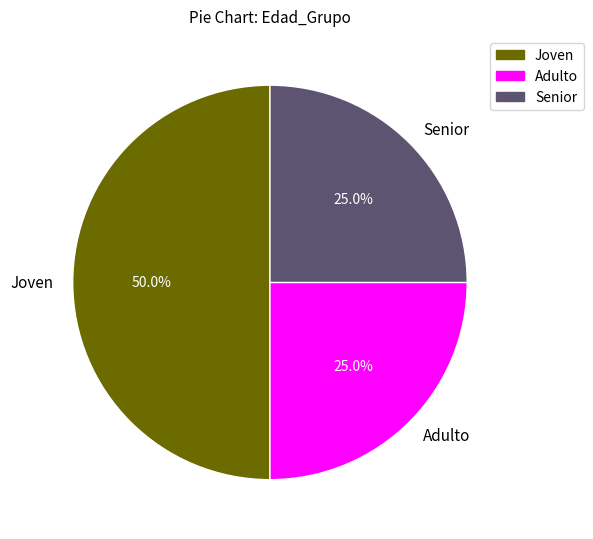

How many segments does this pie chart have?

3